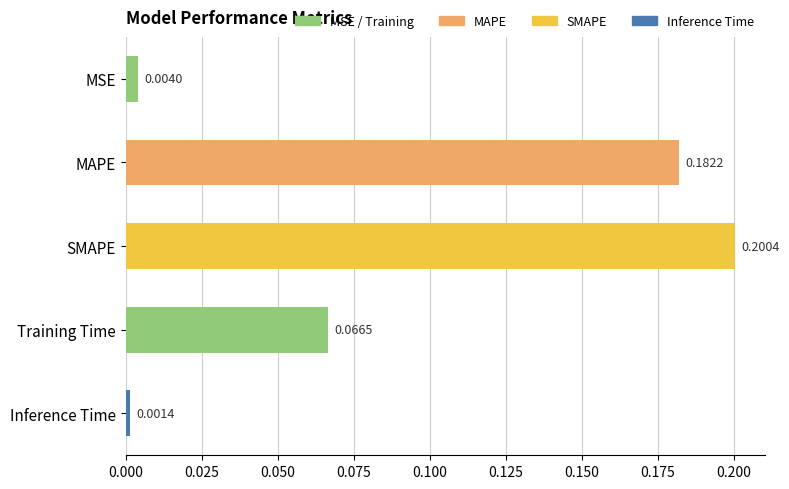

Where is the data nearest to the value 0?

Inference Time